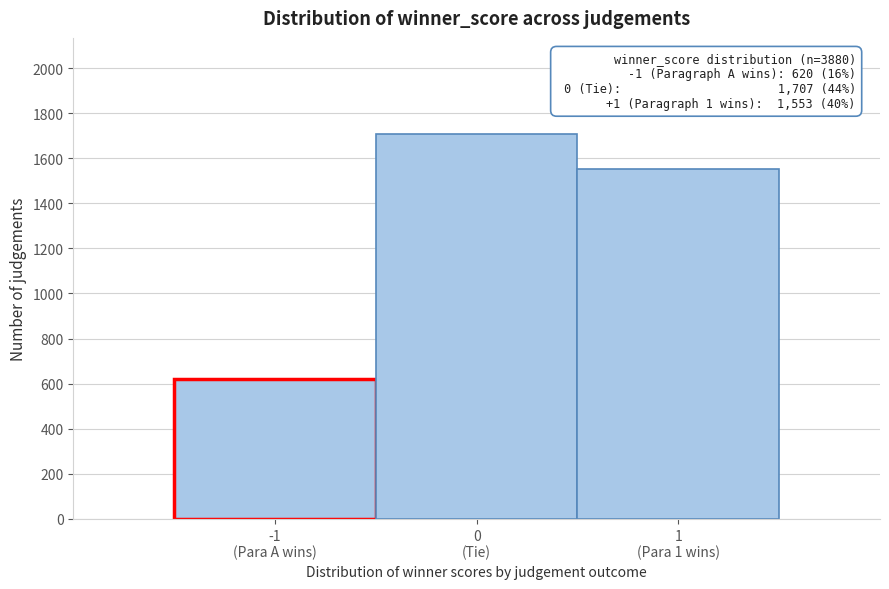

Reading left to right, transcribe all the data shown in this chart.

620	1707	1553